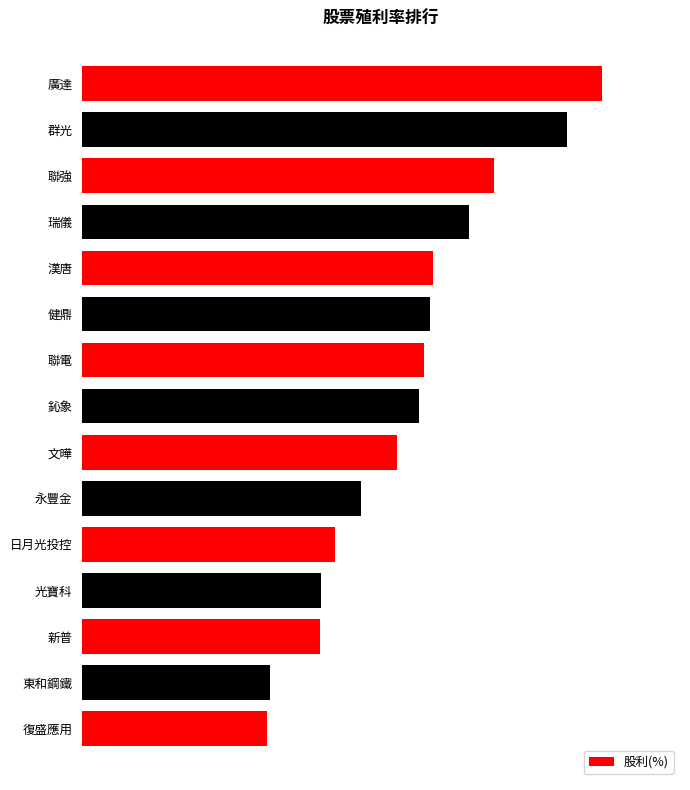

What is the greatest value displayed?

9.3